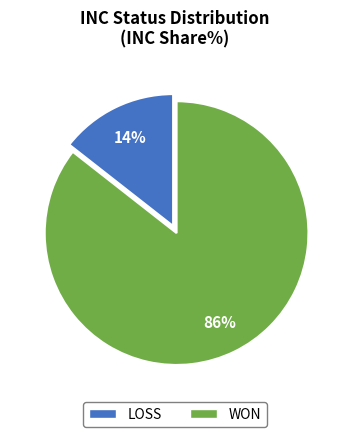

Count the number of slices in the pie.

2